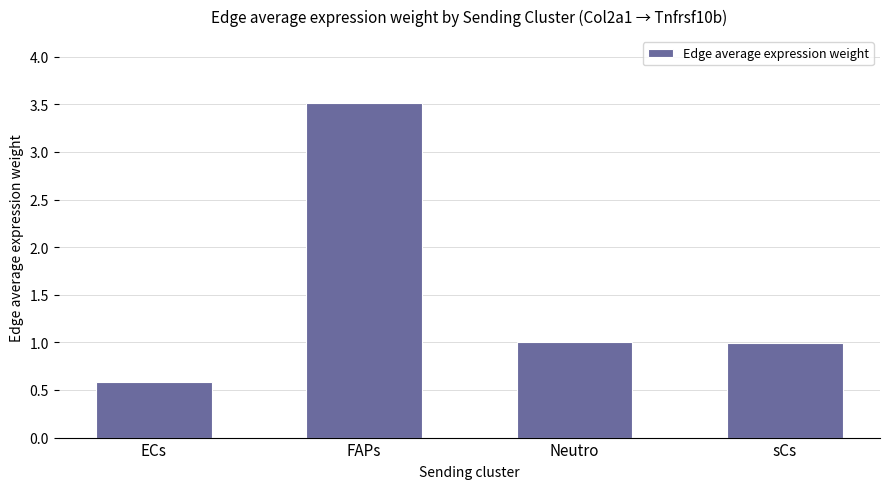

What is the sum of the values at Neutro and ECs?

1.6